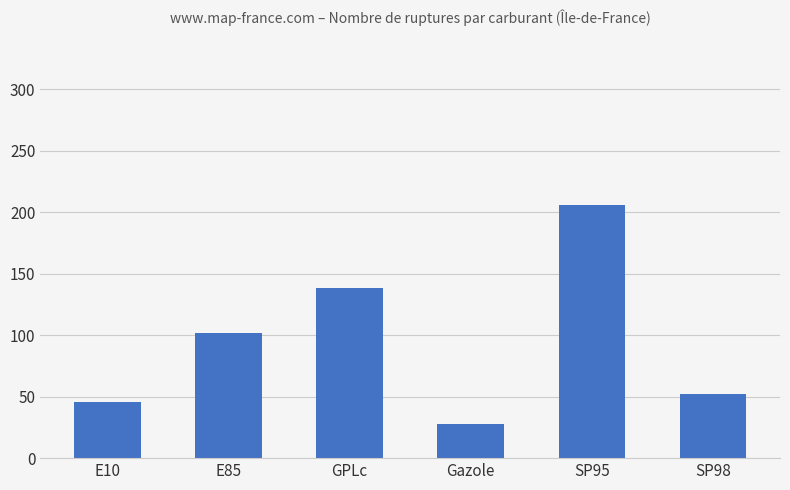

Which has a higher value, SP98 or SP95?

SP95